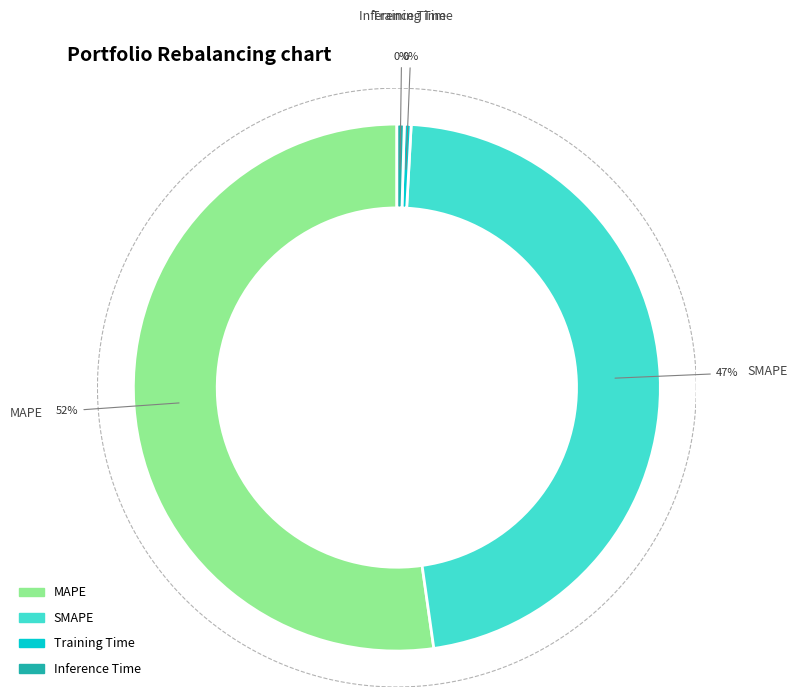

Which category has the biggest portion of the pie?

MAPE